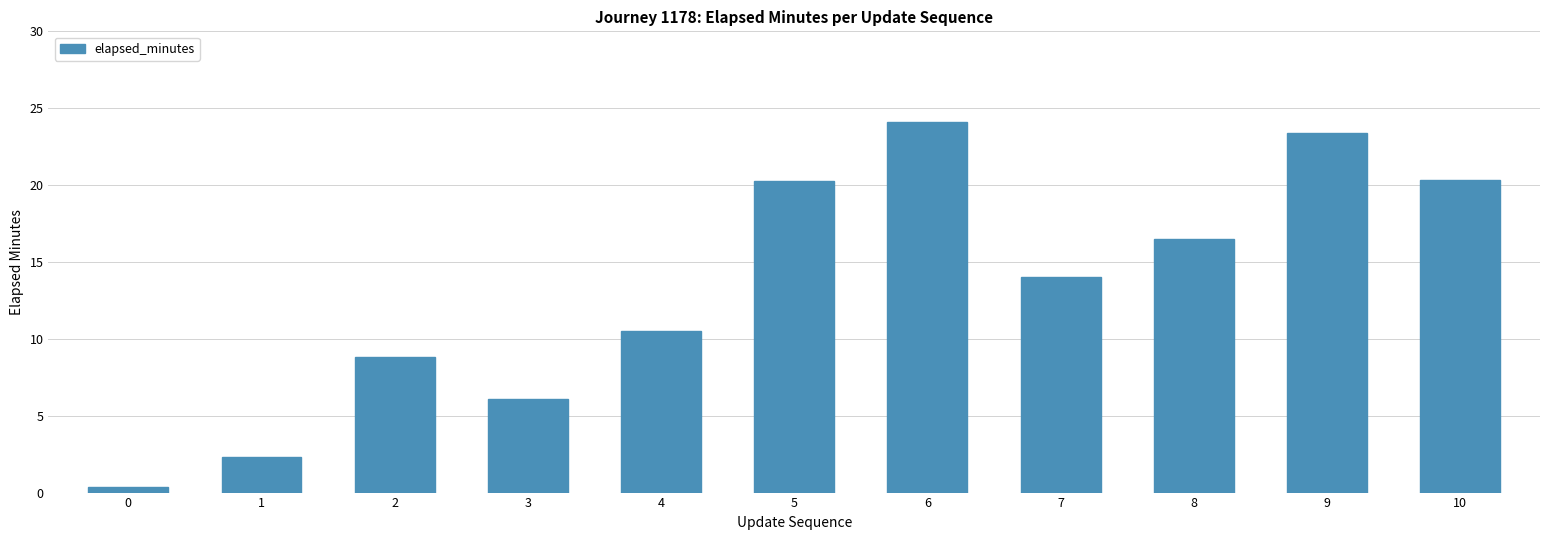

The chart shows a value of 16.1 at 4. True or false?

False